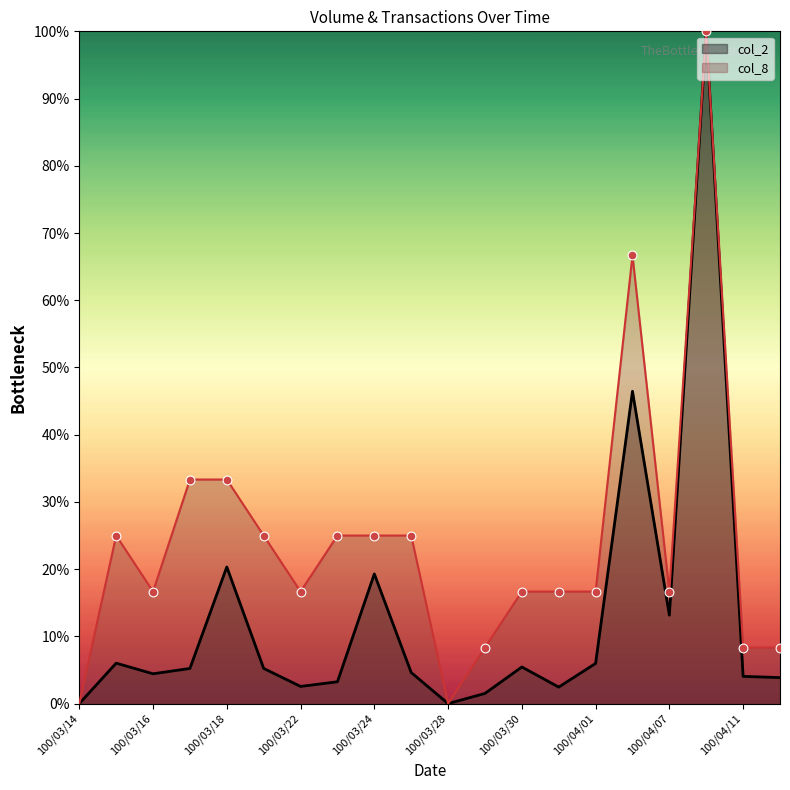

Which series contains the lowest Y value?

col_2